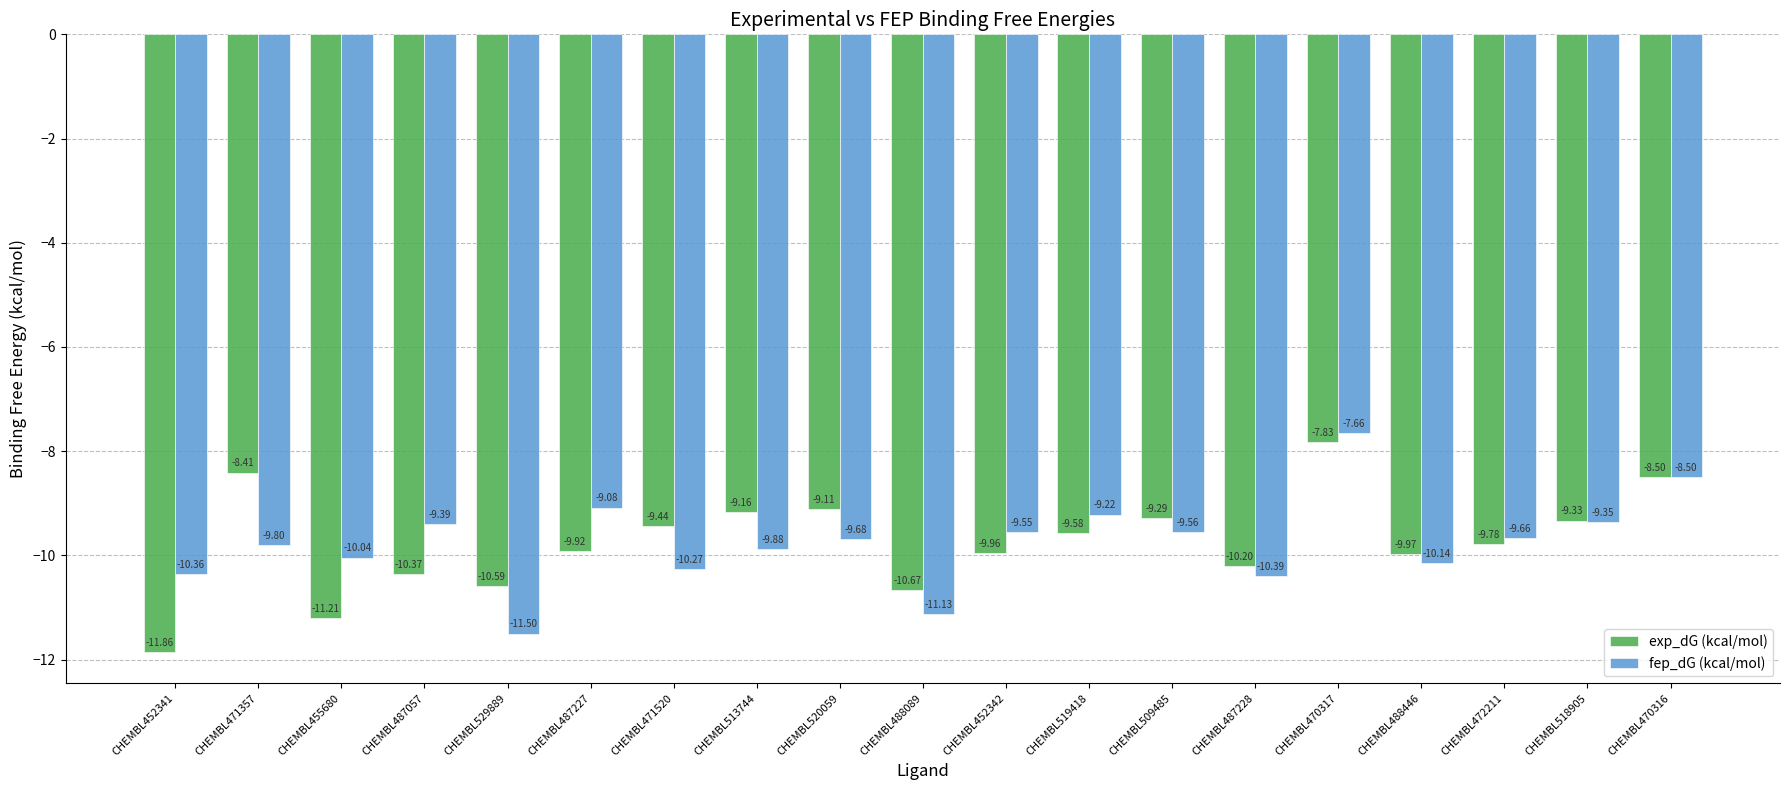

At which category is the sum across all series the highest?

CHEMBL470317